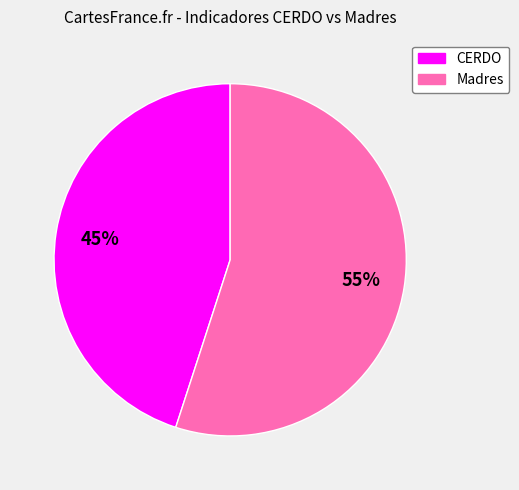

To the nearest percent, what percentage of the pie is CERDO?

45%